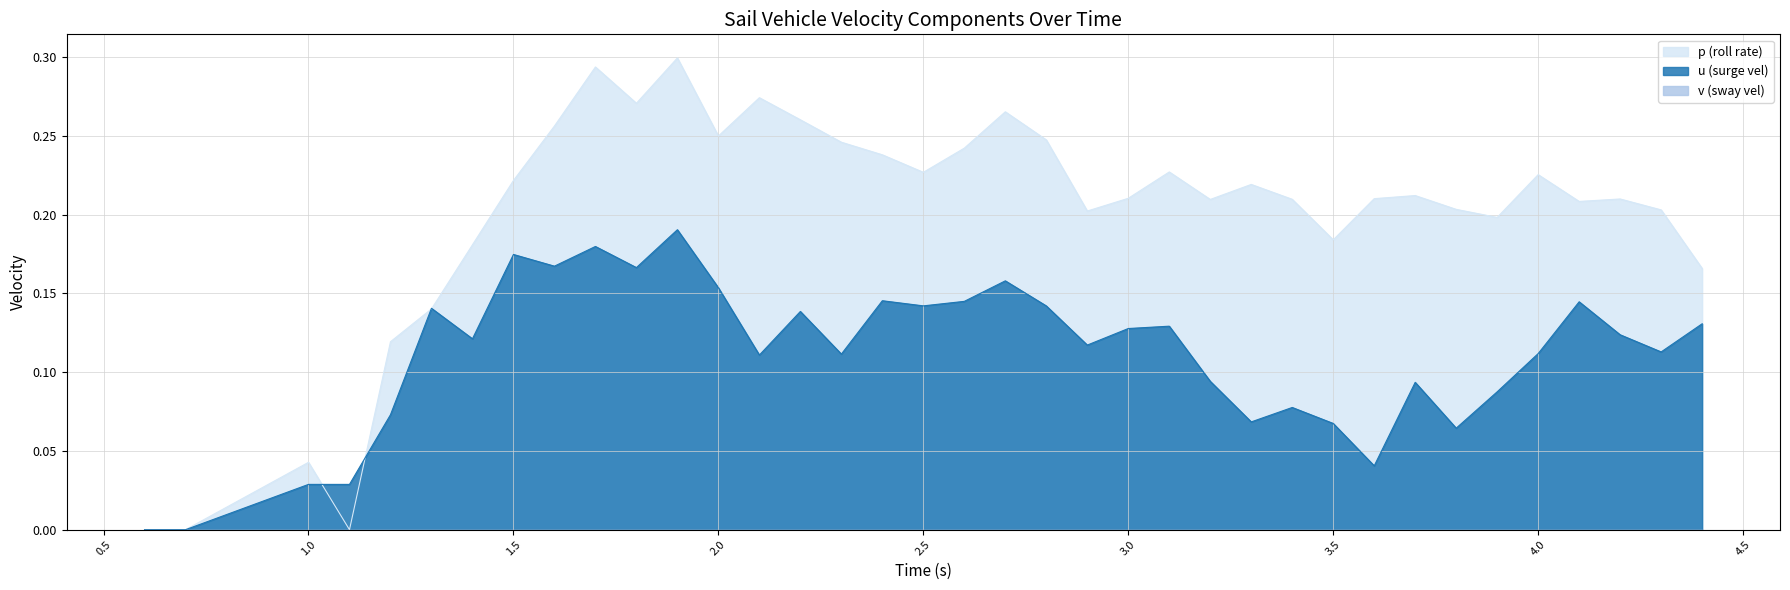

What is the value of the u point at the 34th from the left?

0.1